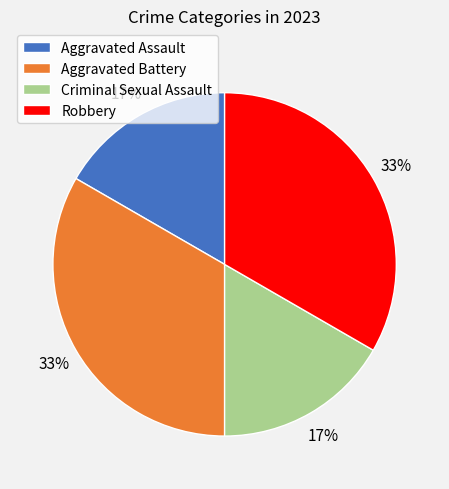

Does Criminal Sexual Assault represent more than half of the total?

No